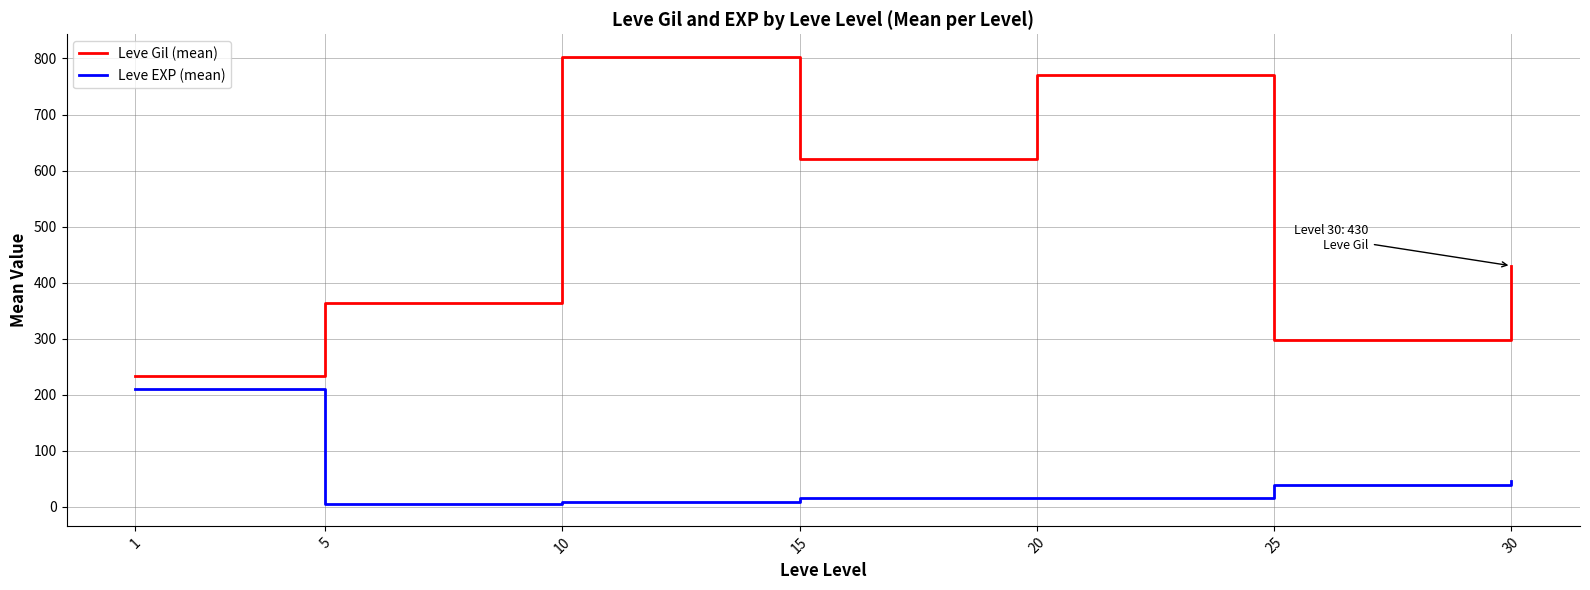

Which series has the widest spread of values?

Leve Gil (mean)